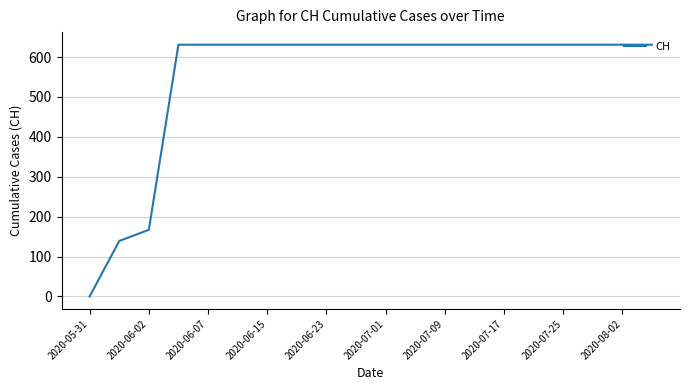

How many positive values are there?

19